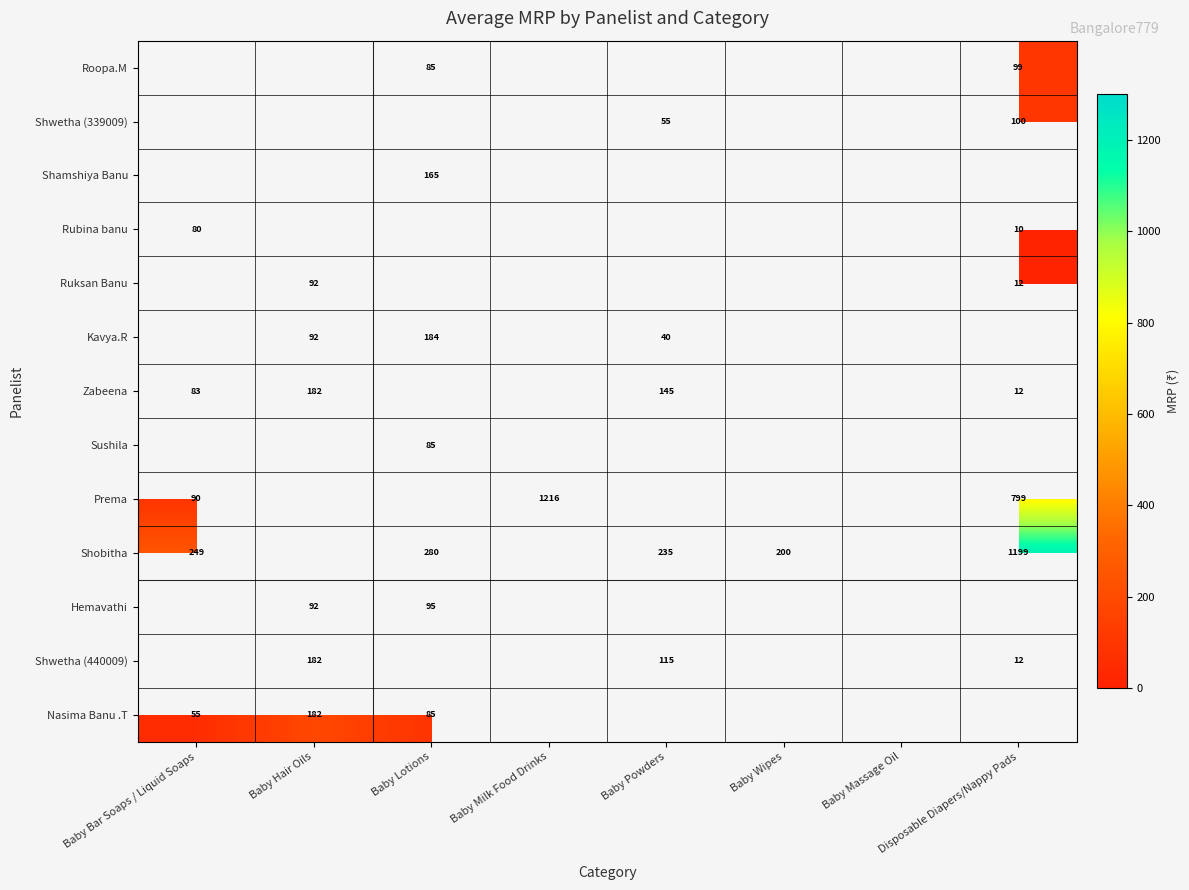

Is it true that Shobitha equals 473 at Baby Lotions?

False